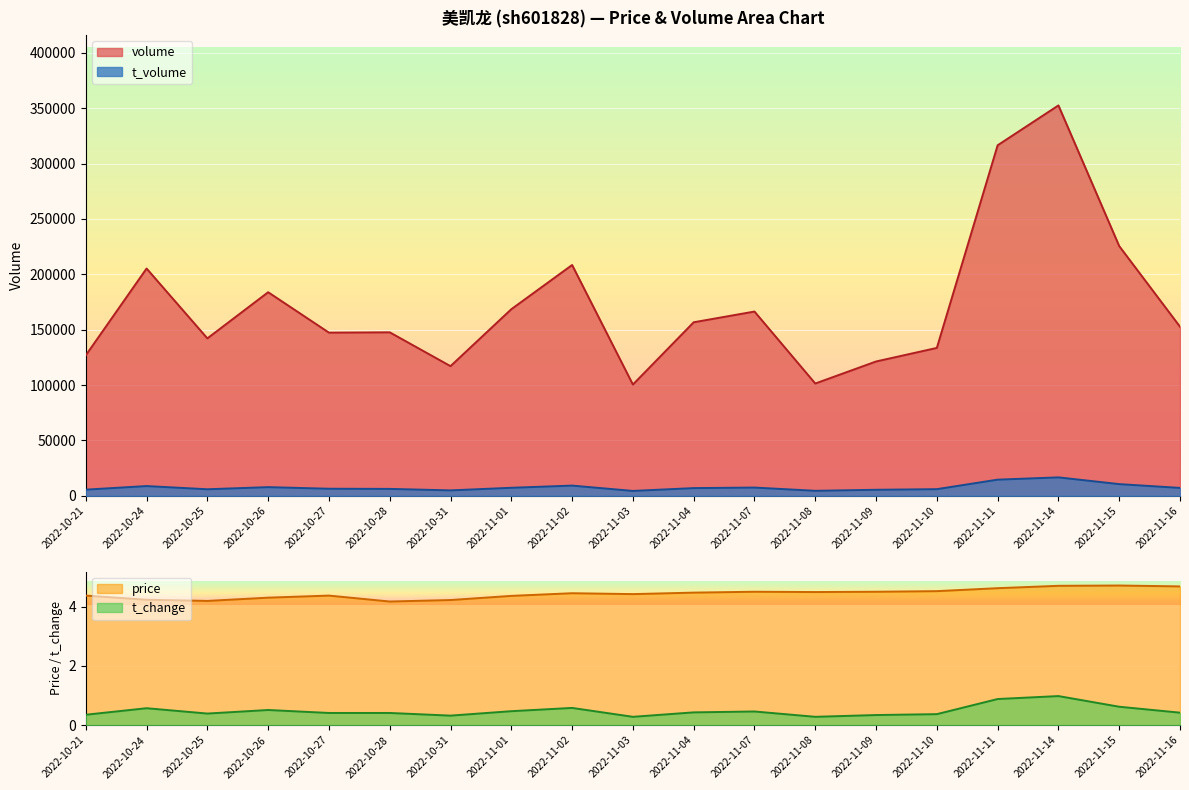

How many interior local peaks does the t_volume series have?

5